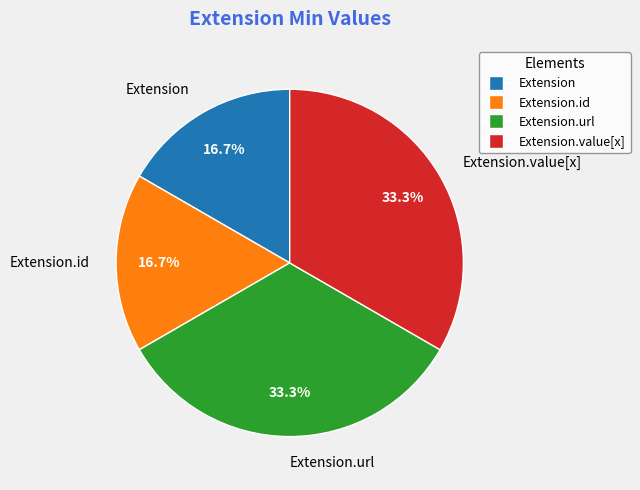

Count the number of slices in the pie.

4